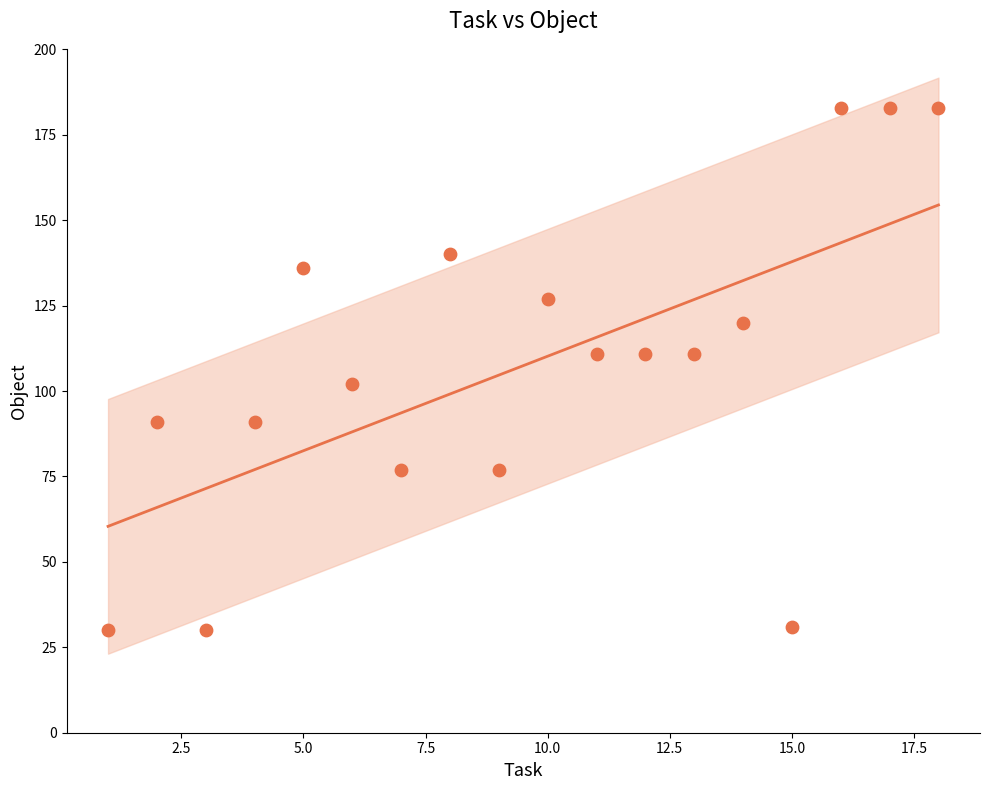

What is the range of Y values (max minus min)?

153